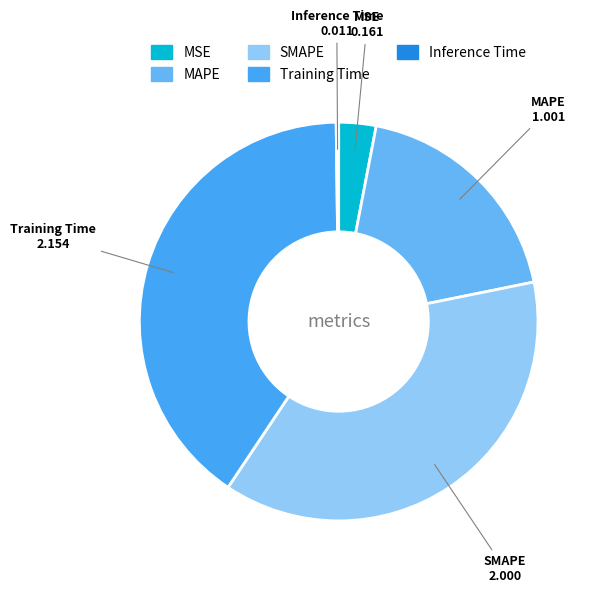

Which slice is the largest?

Training Time